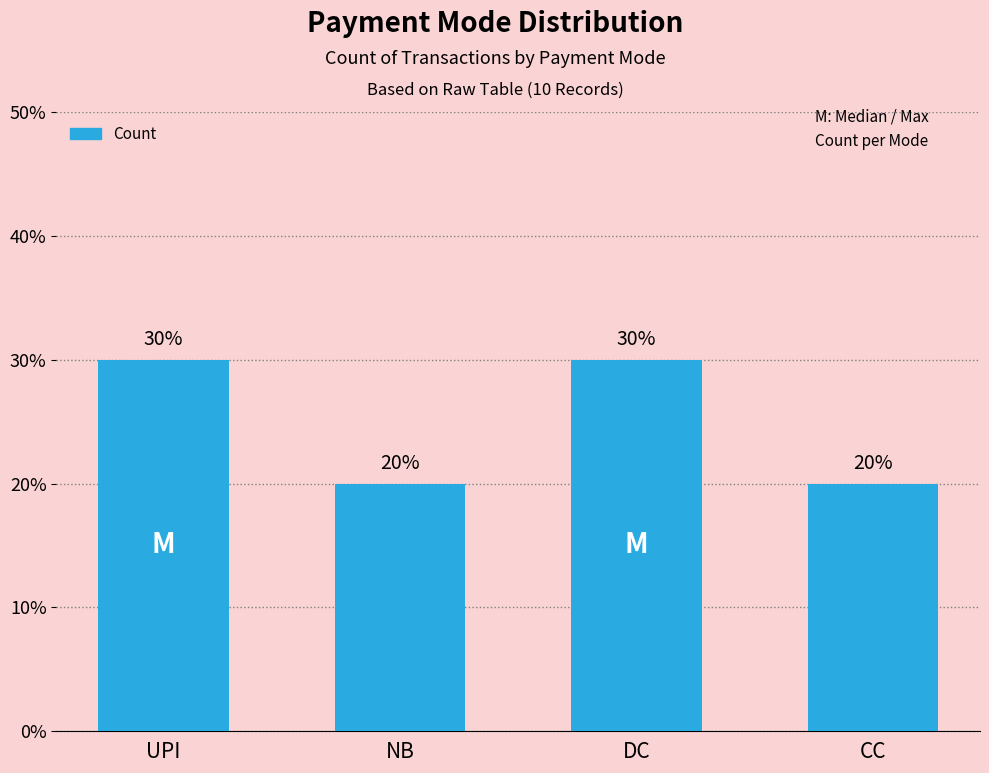

Does the chart contain stacked bars?

No